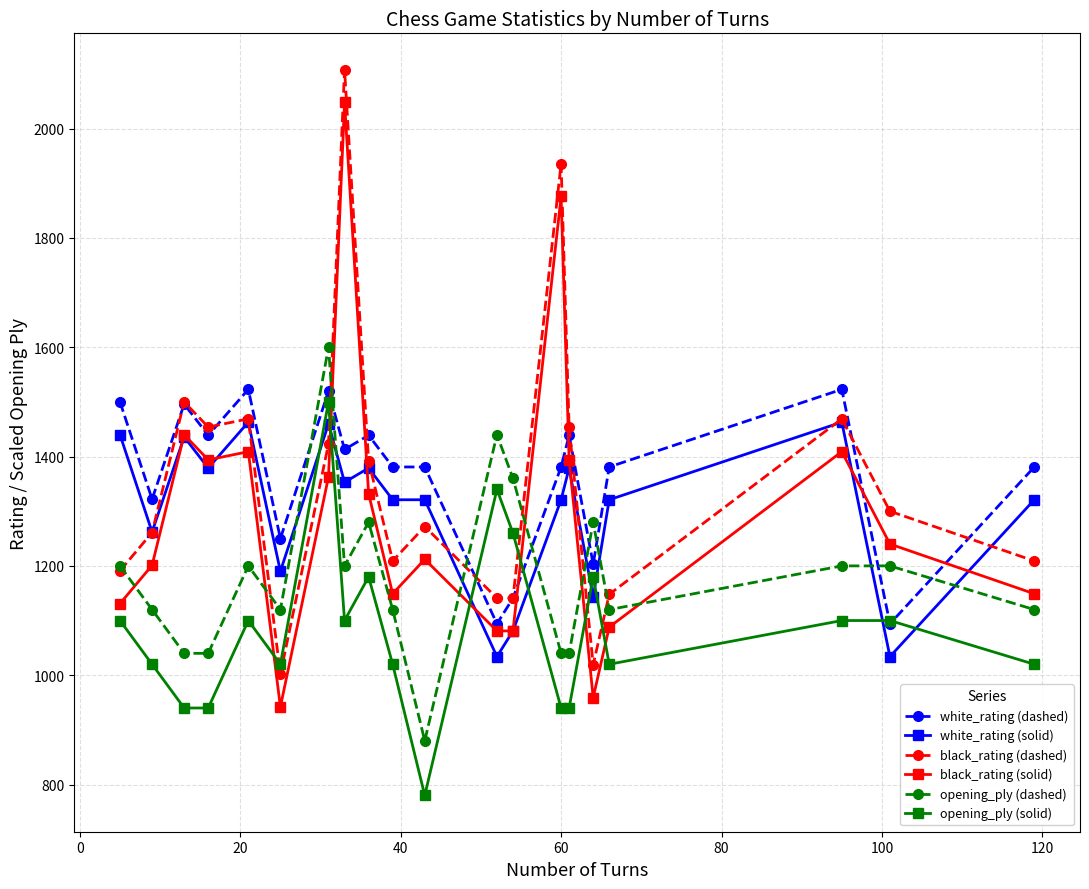

What is the lowest value of the white_rating (solid) series?

1034